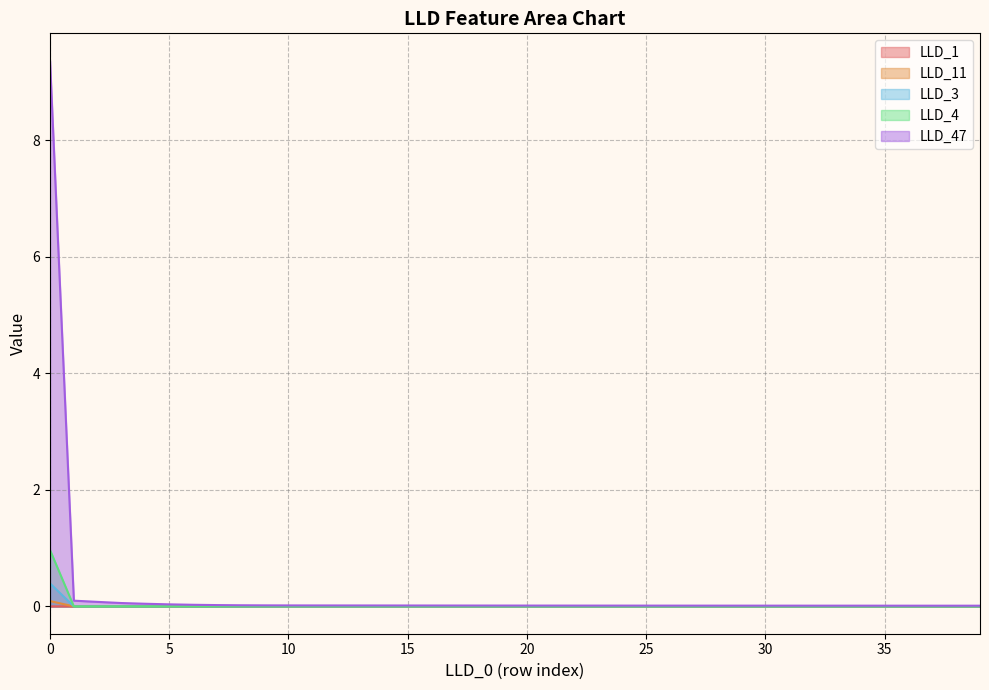

Reading right to left, extract all data points from this chart.

LLD_1: 0.0	0.0	0.0	0.0	0.0	0.0	0.0	0.0	0.0	0.0	0.0	0.0	0.0	0.0	0.0	0.0	0.0	0.0	0.0	0.0	0.0	0.0	0.0	0.0	0.0	0.0	0.0	0.0	0.0	0.0	0.0	0.0	0.0	0.0	0.0	0.0	0.0	0.0	0.0	0.0
LLD_11: 0.0	0.0	0.0	0.0	0.0	0.0	0.0	0.0	0.0	0.0	0.0	0.0	0.0	0.0	0.0	0.0	0.0	0.0	0.0	0.0	0.0	0.0	0.0	0.0	0.0	0.0	0.0	0.0	0.0	0.0	0.0	0.0	0.0	0.0	0.0	0.0	0.0	0.0	0.0	0.1
LLD_3: 0.0	0.0	0.0	0.0	0.0	0.0	0.0	0.0	0.0	0.0	0.0	0.0	0.0	0.0	0.0	0.0	0.0	0.0	0.0	0.0	0.0	0.0	0.0	0.0	0.0	0.0	0.0	0.0	0.0	0.0	0.0	0.0	0.0	0.0	0.0	0.0	0.0	0.0	0.0	0.4
LLD_4: 0.0	0.0	0.0	0.0	0.0	0.0	0.0	0.0	0.0	0.0	0.0	0.0	0.0	0.0	0.0	0.0	0.0	0.0	0.0	0.0	0.0	0.0	0.0	0.0	0.0	0.0	0.0	0.0	0.0	0.0	0.0	0.0	0.0	0.0	0.0	0.0	0.0	0.0	0.0	1.0
LLD_47: 0.0	0.0	0.0	0.0	0.0	0.0	0.0	0.0	0.0	0.0	0.0	0.0	0.0	0.0	0.0	0.0	0.0	0.0	0.0	0.0	0.0	0.0	0.0	0.0	0.0	0.0	0.0	0.0	0.0	0.0	0.0	0.0	0.0	0.0	0.0	0.0	0.1	0.1	0.1	9.4